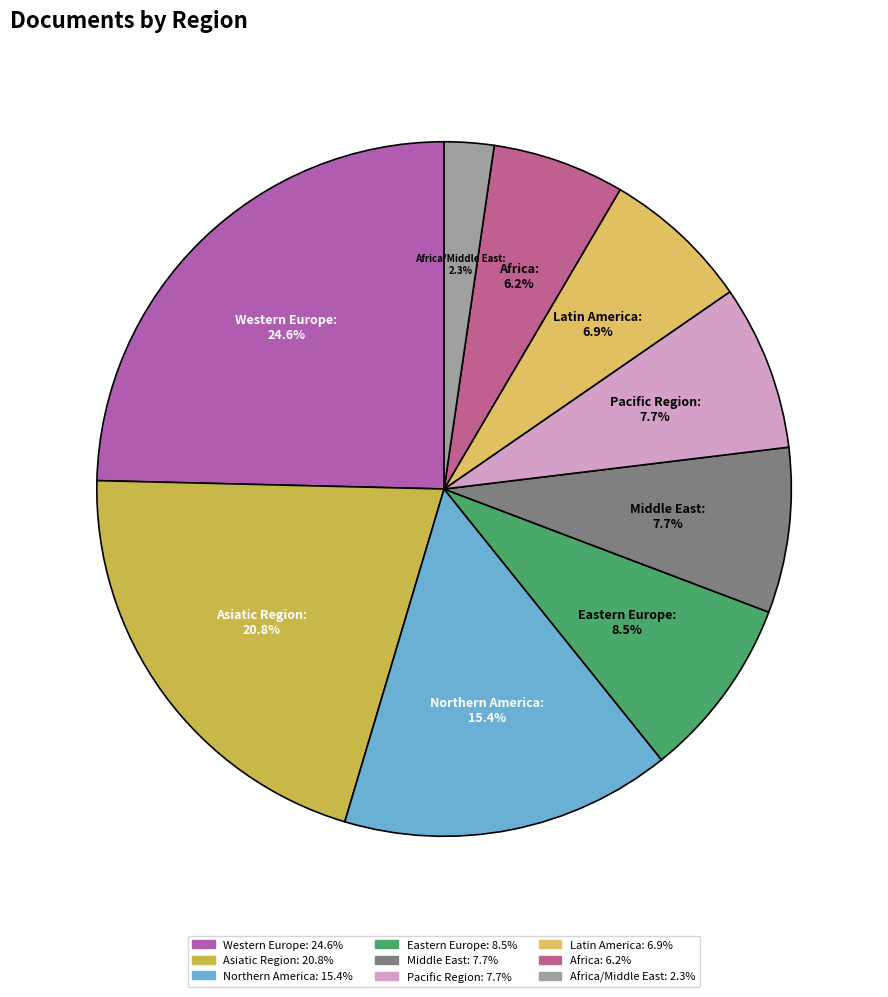

What is the largest slice in the pie chart?

Western Europe